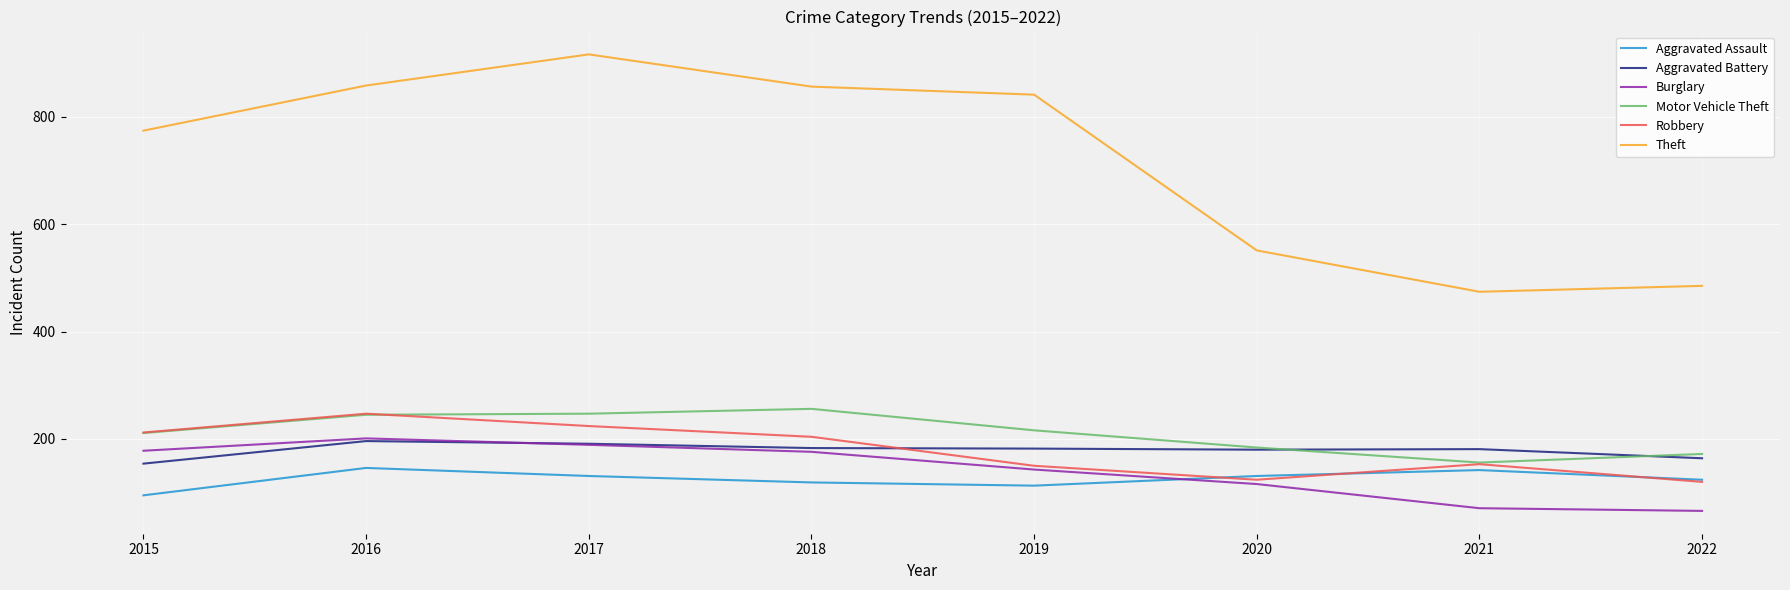

True or false: Aggravated Assault has more than 0 points higher than both neighbors.

True